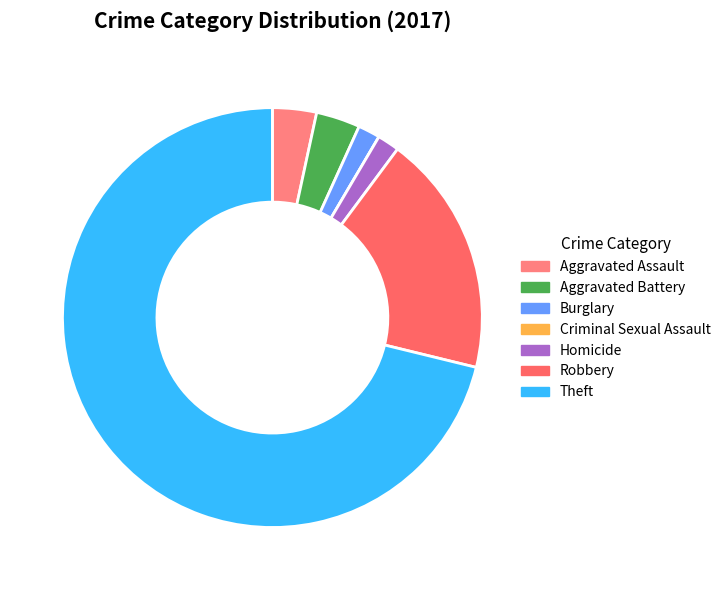

What is the smallest slice in the pie chart?

Criminal Sexual Assault